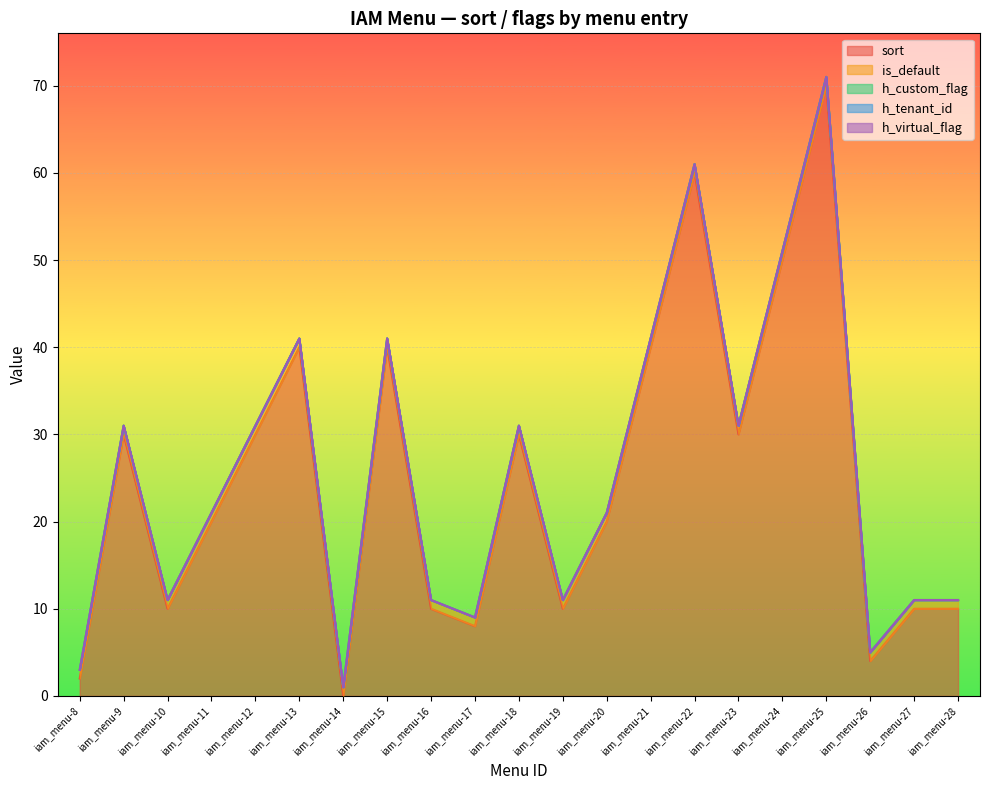

Reading left to right, extract all data points from this chart.

sort: iam_menu-8=2	iam_menu-9=30	iam_menu-10=10	iam_menu-11=20	iam_menu-12=30	iam_menu-13=40	iam_menu-14=0	iam_menu-15=40	iam_menu-16=10	iam_menu-17=8	iam_menu-18=30	iam_menu-19=10	iam_menu-20=20	iam_menu-21=40	iam_menu-22=60	iam_menu-23=30	iam_menu-24=50	iam_menu-25=70	iam_menu-26=4	iam_menu-27=10	iam_menu-28=10
is_default: iam_menu-8=1	iam_menu-9=1	iam_menu-10=1	iam_menu-11=1	iam_menu-12=1	iam_menu-13=1	iam_menu-14=1	iam_menu-15=1	iam_menu-16=1	iam_menu-17=1	iam_menu-18=1	iam_menu-19=1	iam_menu-20=1	iam_menu-21=1	iam_menu-22=1	iam_menu-23=1	iam_menu-24=1	iam_menu-25=1	iam_menu-26=1	iam_menu-27=1	iam_menu-28=1
h_custom_flag: iam_menu-8=0	iam_menu-9=0	iam_menu-10=0	iam_menu-11=0	iam_menu-12=0	iam_menu-13=0	iam_menu-14=0	iam_menu-15=0	iam_menu-16=0	iam_menu-17=0	iam_menu-18=0	iam_menu-19=0	iam_menu-20=0	iam_menu-21=0	iam_menu-22=0	iam_menu-23=0	iam_menu-24=0	iam_menu-25=0	iam_menu-26=0	iam_menu-27=0	iam_menu-28=0
h_tenant_id: iam_menu-8=0	iam_menu-9=0	iam_menu-10=0	iam_menu-11=0	iam_menu-12=0	iam_menu-13=0	iam_menu-14=0	iam_menu-15=0	iam_menu-16=0	iam_menu-17=0	iam_menu-18=0	iam_menu-19=0	iam_menu-20=0	iam_menu-21=0	iam_menu-22=0	iam_menu-23=0	iam_menu-24=0	iam_menu-25=0	iam_menu-26=0	iam_menu-27=0	iam_menu-28=0
h_virtual_flag: iam_menu-8=0	iam_menu-9=0	iam_menu-10=0	iam_menu-11=0	iam_menu-12=0	iam_menu-13=0	iam_menu-14=0	iam_menu-15=0	iam_menu-16=0	iam_menu-17=0	iam_menu-18=0	iam_menu-19=0	iam_menu-20=0	iam_menu-21=0	iam_menu-22=0	iam_menu-23=0	iam_menu-24=0	iam_menu-25=0	iam_menu-26=0	iam_menu-27=0	iam_menu-28=0